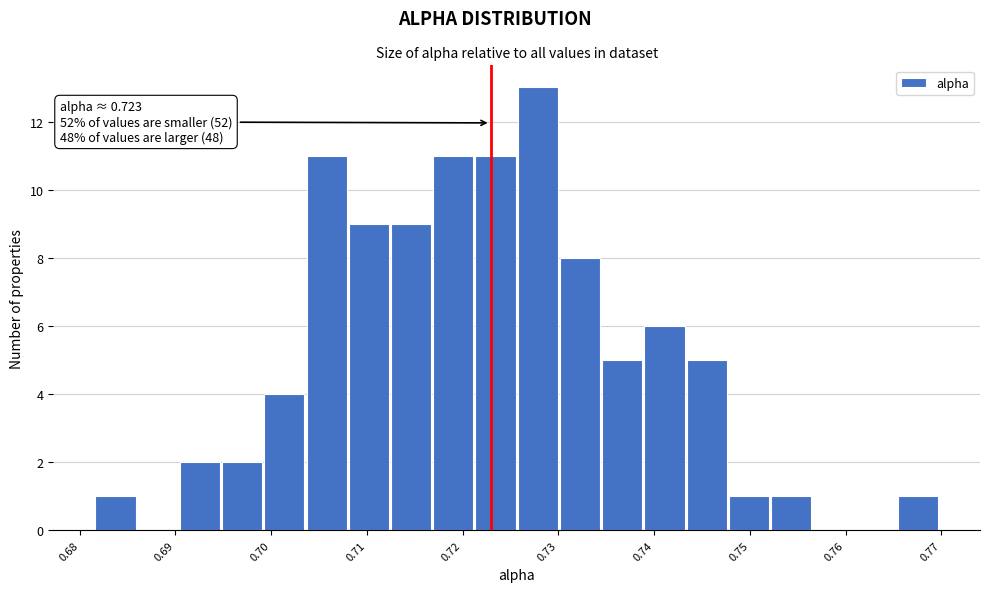

Which range on the x-axis has the tallest bar?

0.726 to 0.730